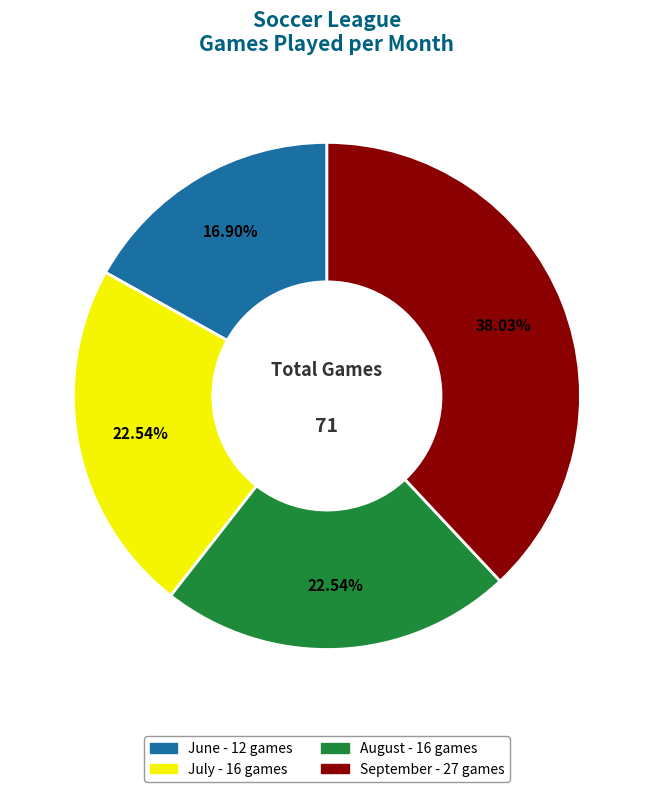

Is the sum of June and July greater than half?

No